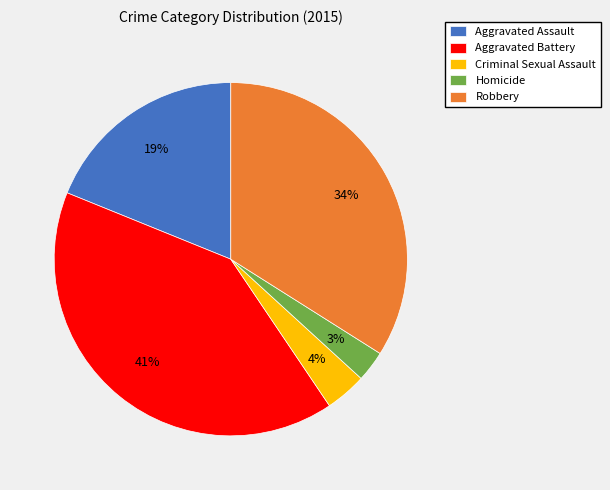

Does Aggravated Assault account for over 50% of the chart?

No